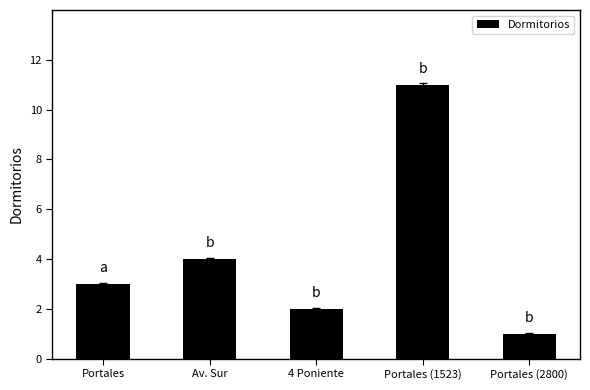

What is the minimum value shown in the chart?

1